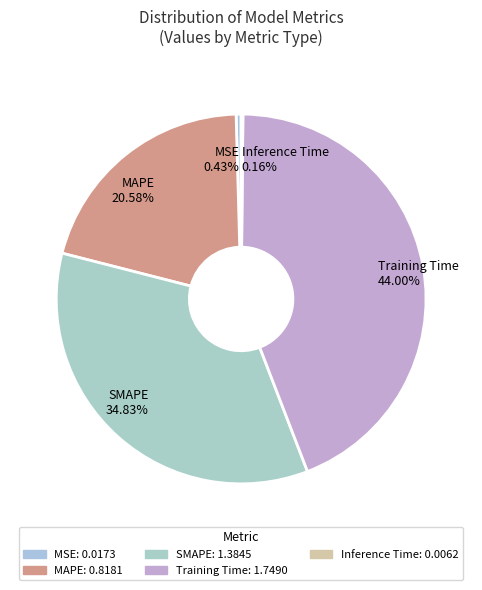

To the nearest percent, what is the difference between the MSE and Training Time slice percentages?

44%